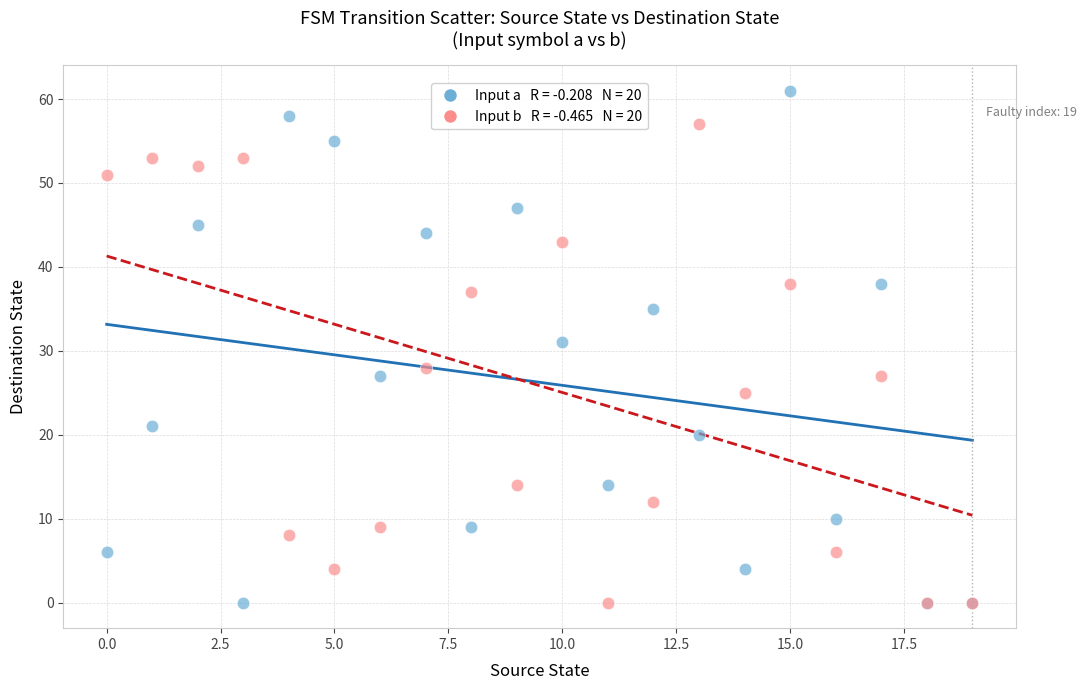

Across all series, what Y value is closest to 30?

31